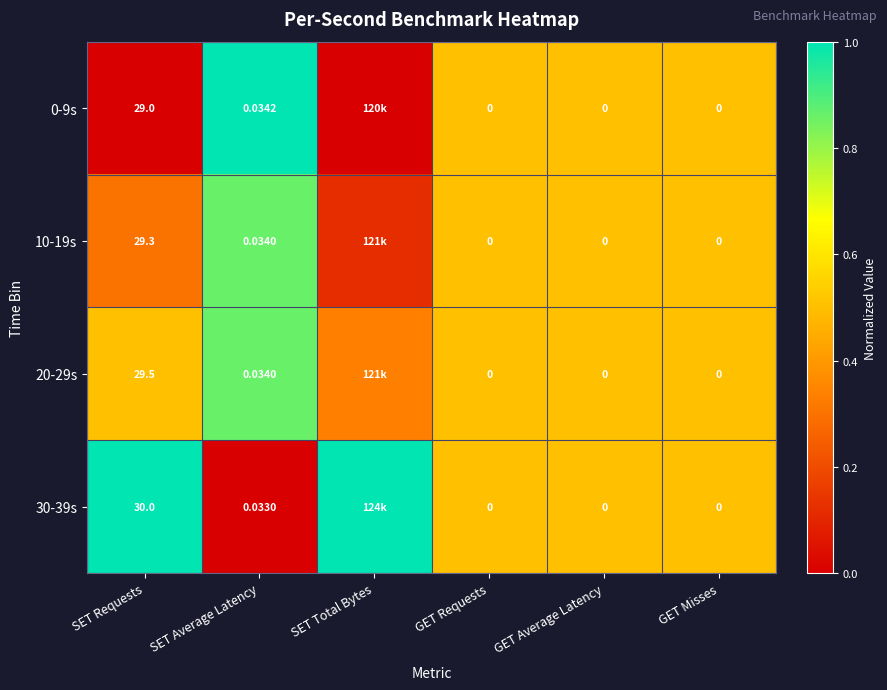

At which label is 30-39s closest to 0?

SET Average Latency